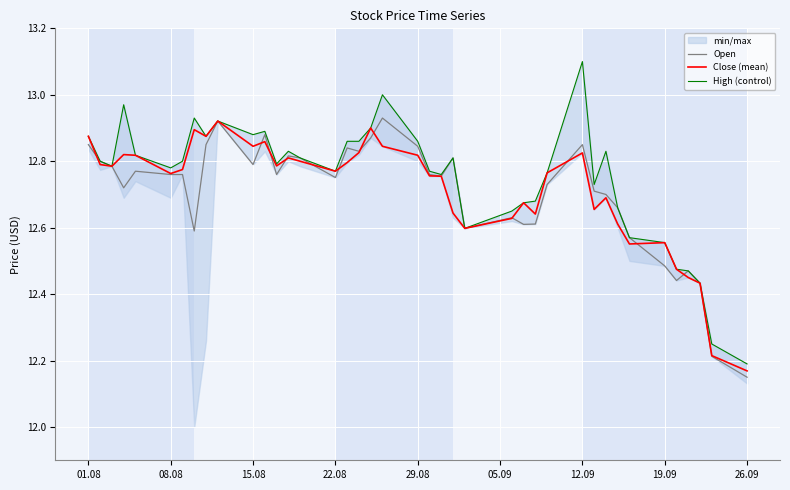

List the series in order of their peak value, lowest first.

Close (mean), Open, High (control)